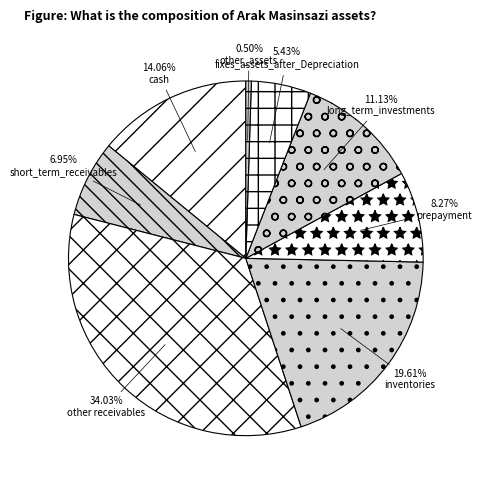

Is there a majority slice in this chart?

No